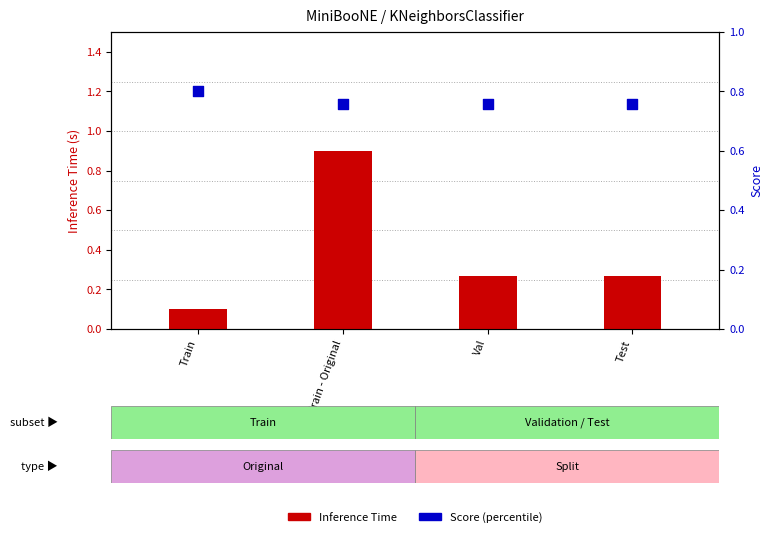

What is the total value across all series at Val?

1.0